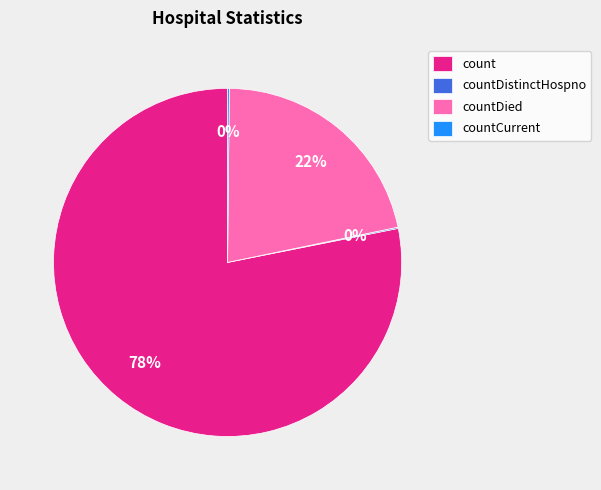

To the nearest percent, what percentage of the pie is count?

78%